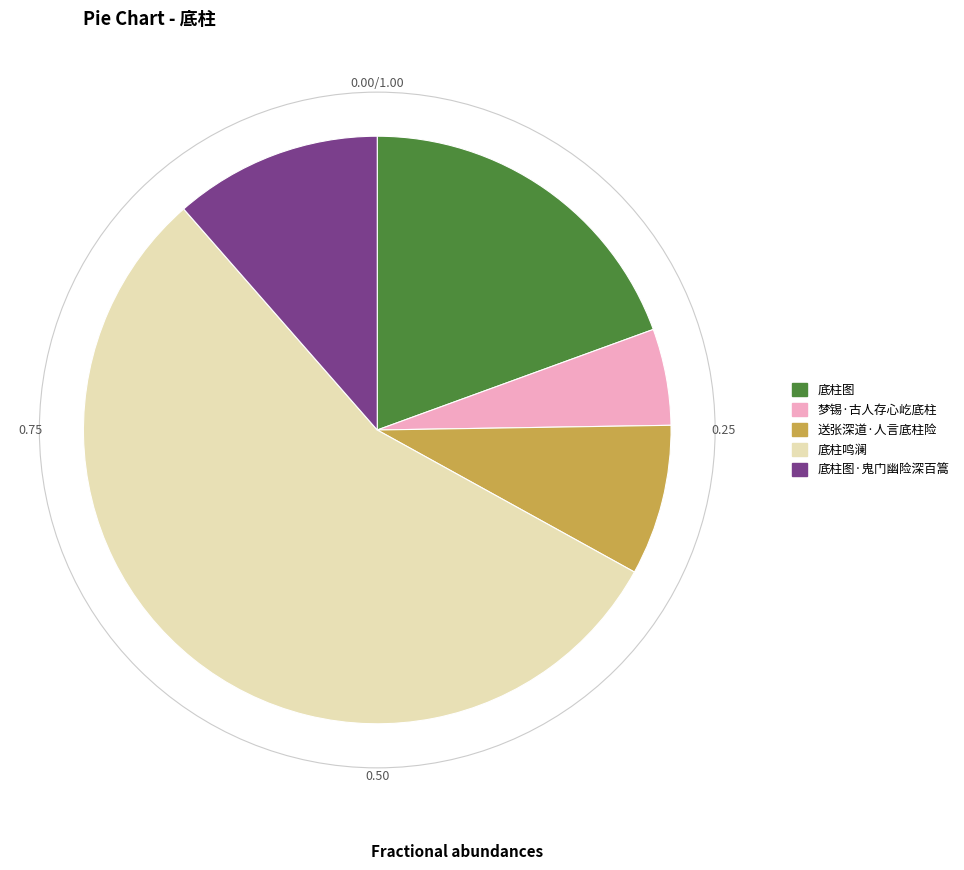

Is the sum of 底柱图 and 梦锡·古人存心屹底柱 greater than half?

No